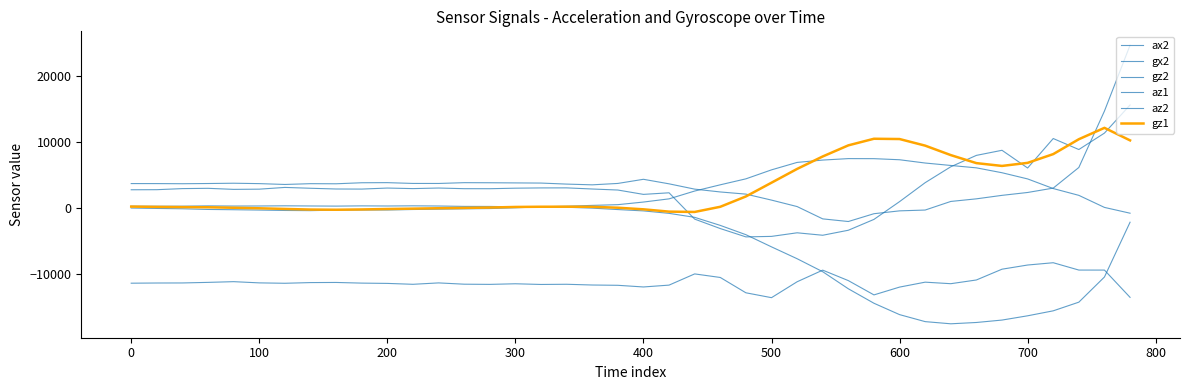

Is this an area chart (filled region under the line)?

No